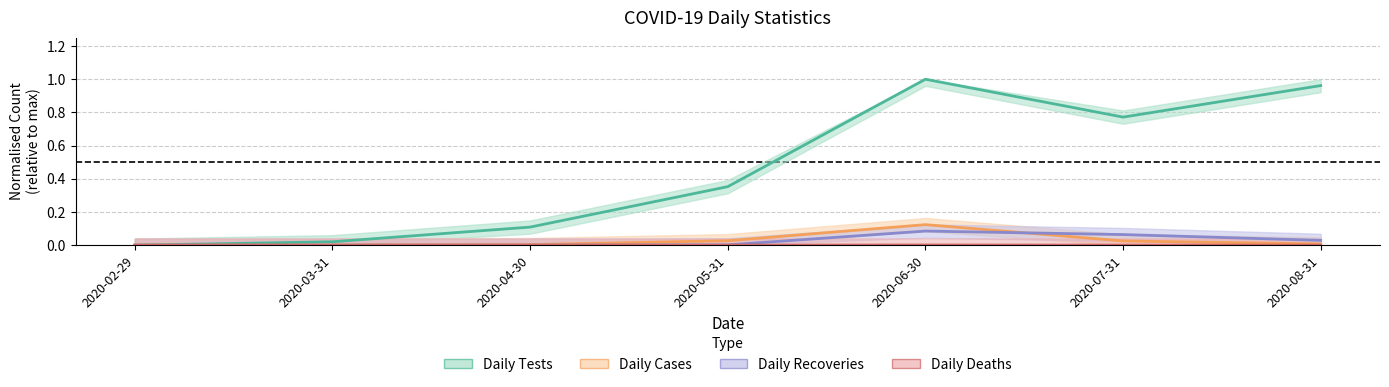

Between 2020-04-30 and 2020-05-31, which series saw the biggest shift?

Daily Tests